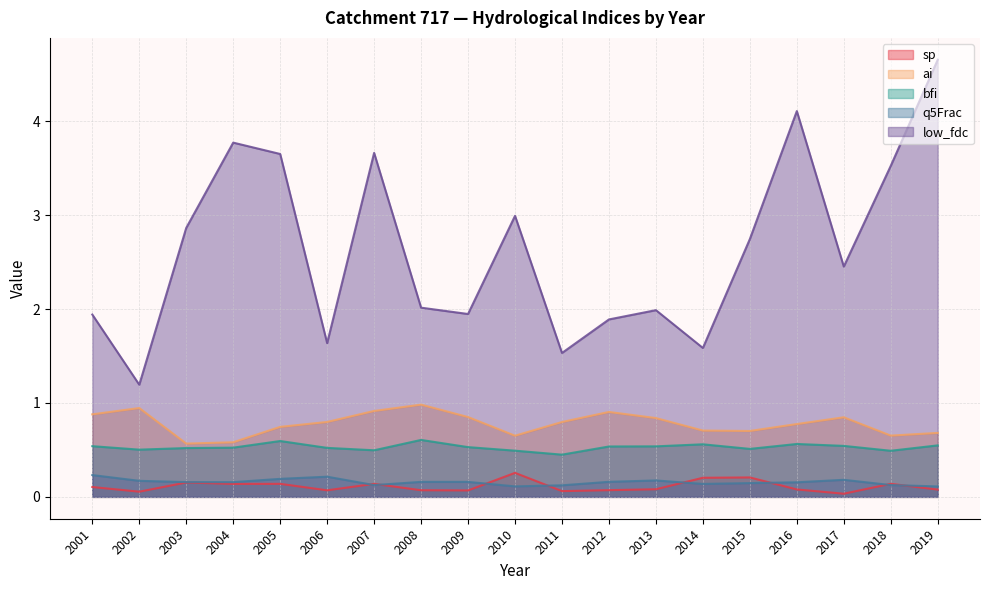

Which series has the widest spread of values?

low_fdc